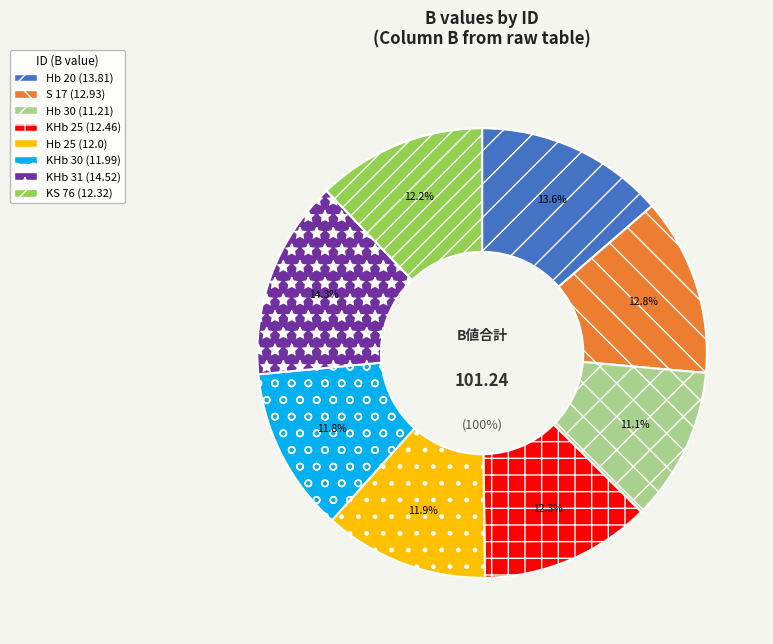

Is there any slice that represents more than half of the pie?

No